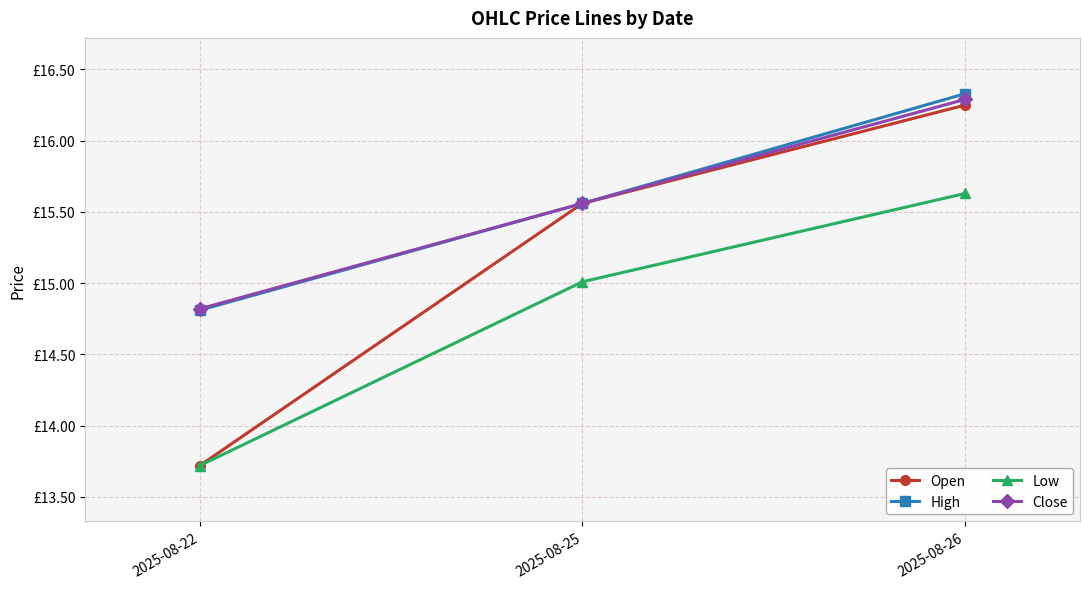

Which has a higher value, 2025-08-26 or 2025-08-22?

2025-08-26